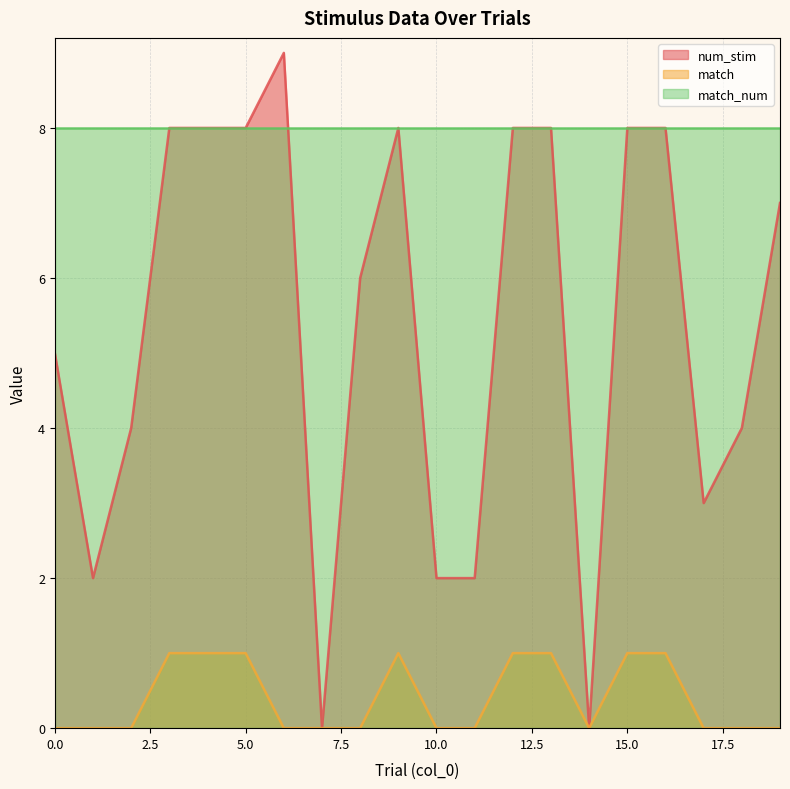

Is it true that num_stim equals 13 at 5.0?

False